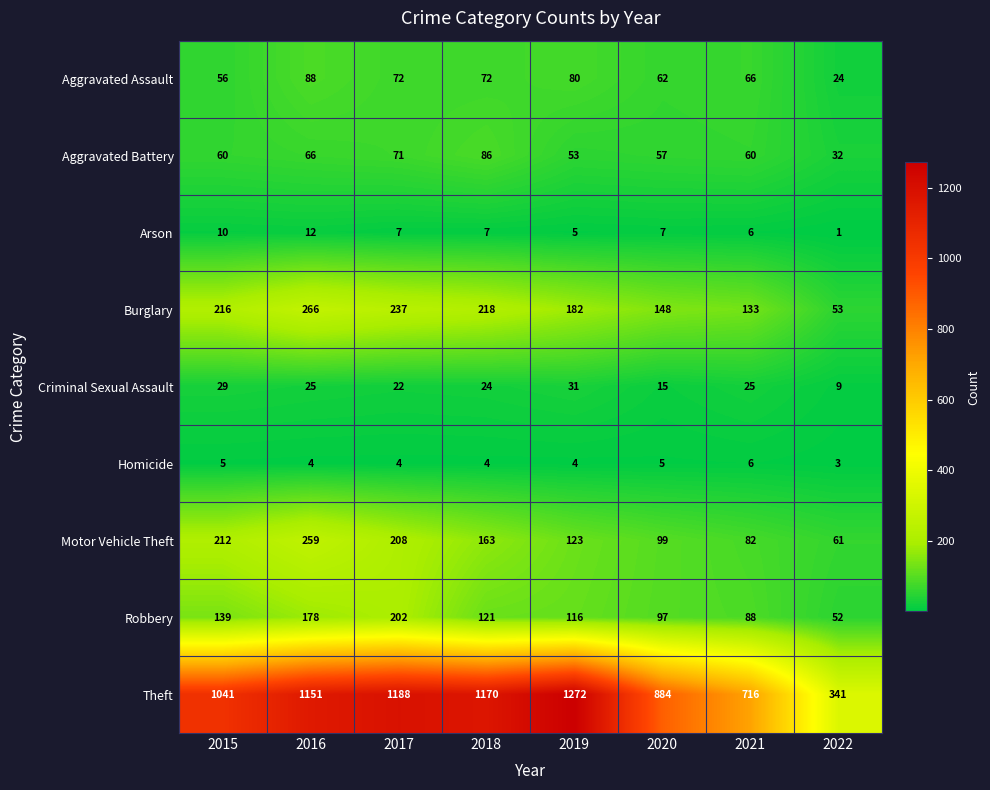

What is the total value across all series at 2019?

1866